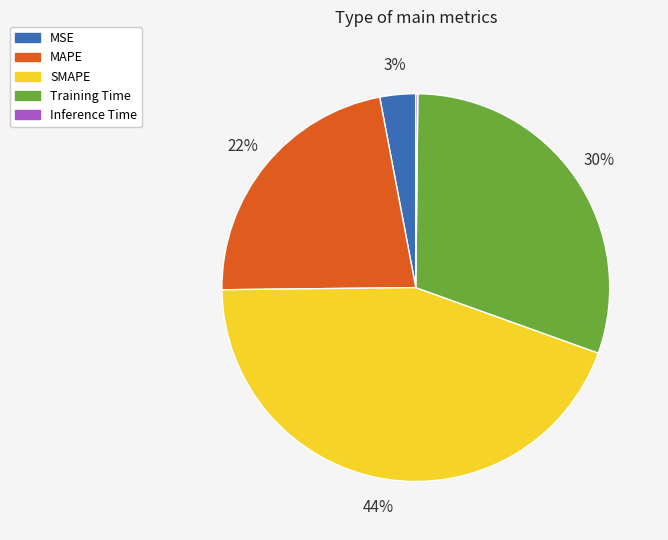

Is it true that SMAPE is 32% of the pie?

False